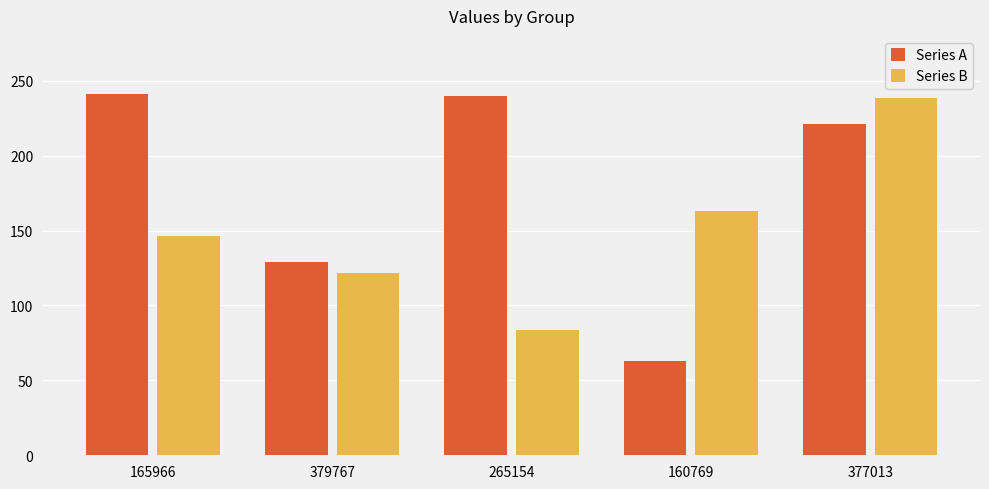

What position from the right is 265154?

3